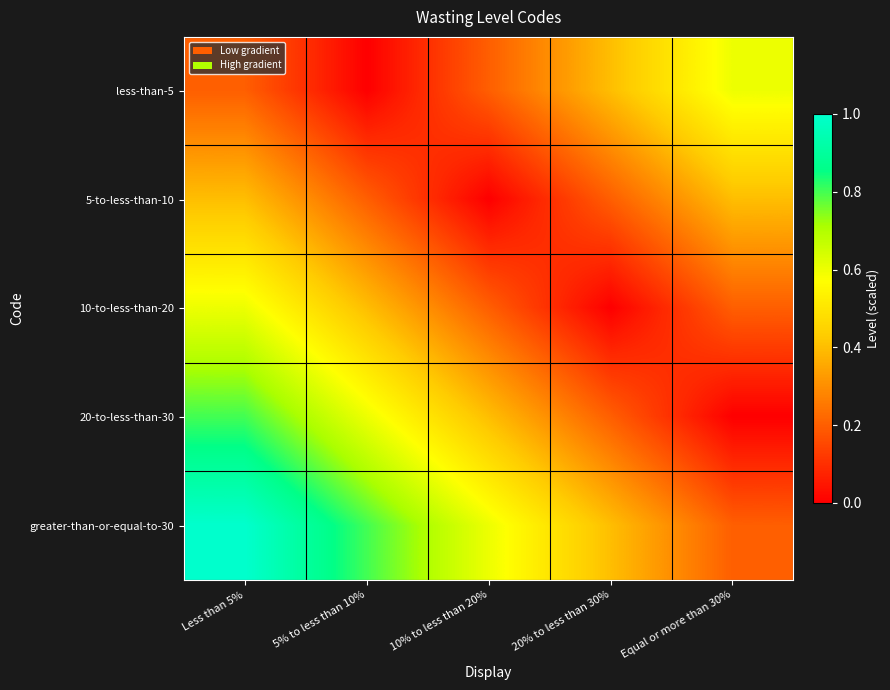

Reading left to right, transcribe all the data shown in this chart.

less-than-5: Less than 5%=0.2	5% to less than 10%=0.0	10% to less than 20%=0.2	20% to less than 30%=0.4	Equal or more than 30%=0.6
5-to-less-than-10: Less than 5%=0.4	5% to less than 10%=0.2	10% to less than 20%=0.0	20% to less than 30%=0.2	Equal or more than 30%=0.4
10-to-less-than-20: Less than 5%=0.6	5% to less than 10%=0.4	10% to less than 20%=0.2	20% to less than 30%=0.0	Equal or more than 30%=0.2
20-to-less-than-30: Less than 5%=0.8	5% to less than 10%=0.6	10% to less than 20%=0.4	20% to less than 30%=0.2	Equal or more than 30%=0.0
greater-than-or-equal-to-30: Less than 5%=1.0	5% to less than 10%=0.8	10% to less than 20%=0.6	20% to less than 30%=0.4	Equal or more than 30%=0.2